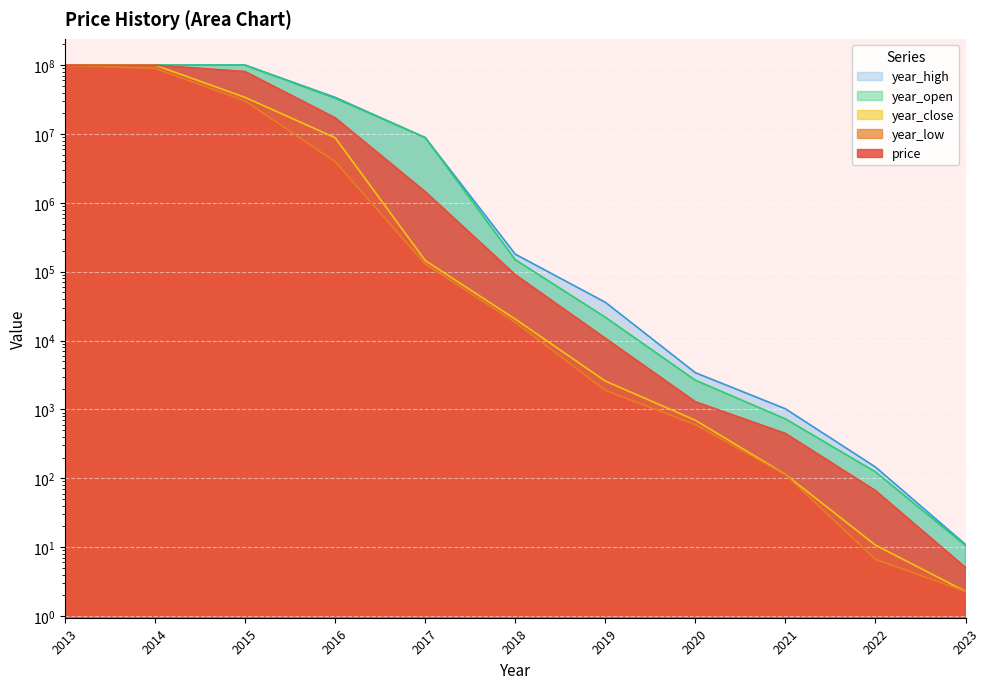

How many series are shown in this chart?

5